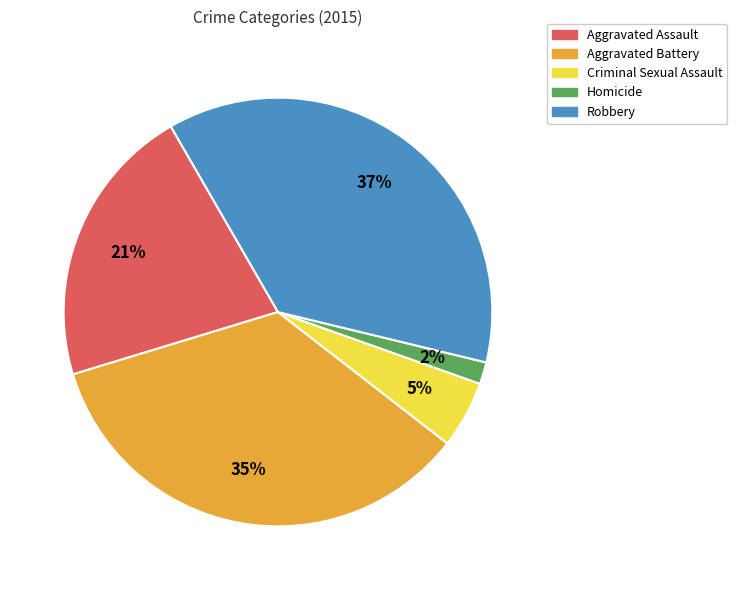

To the nearest percent, what is the difference between the largest and smallest slice percentages?

35%